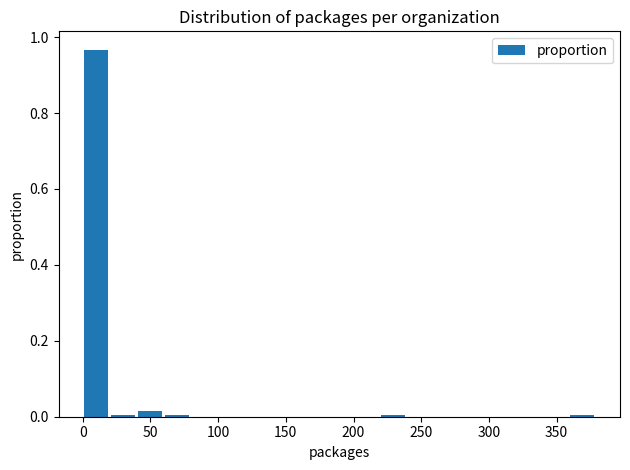

Read against the x-axis, roughly where is the centre of the tallest bar?

10